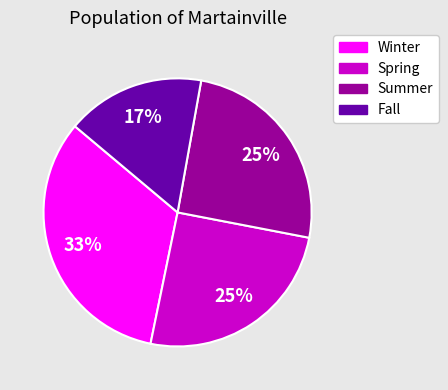

Which category has the smallest portion of the pie?

Fall